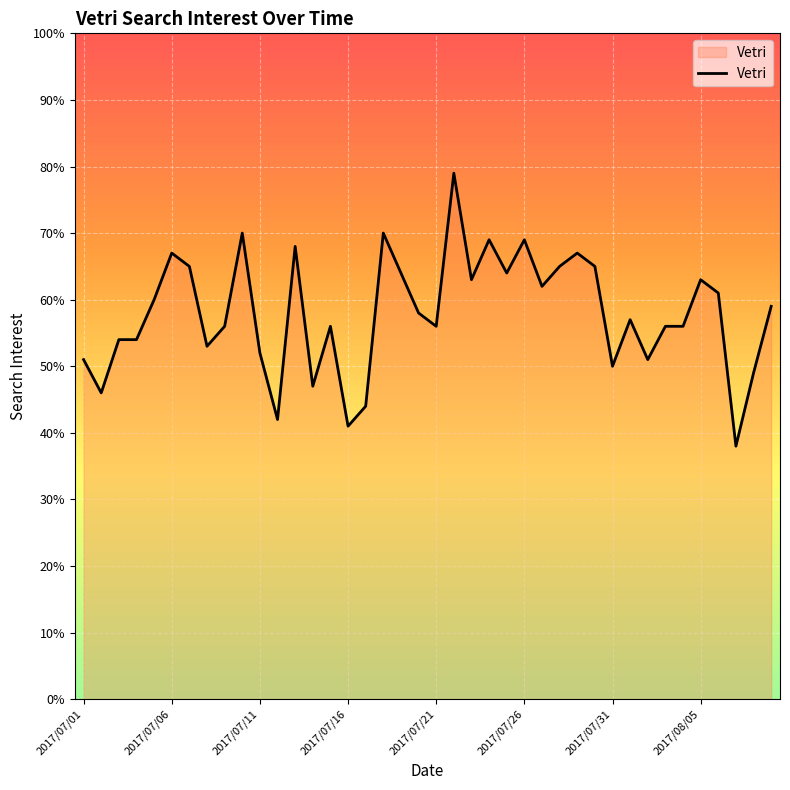

What is the smallest value displayed?

38